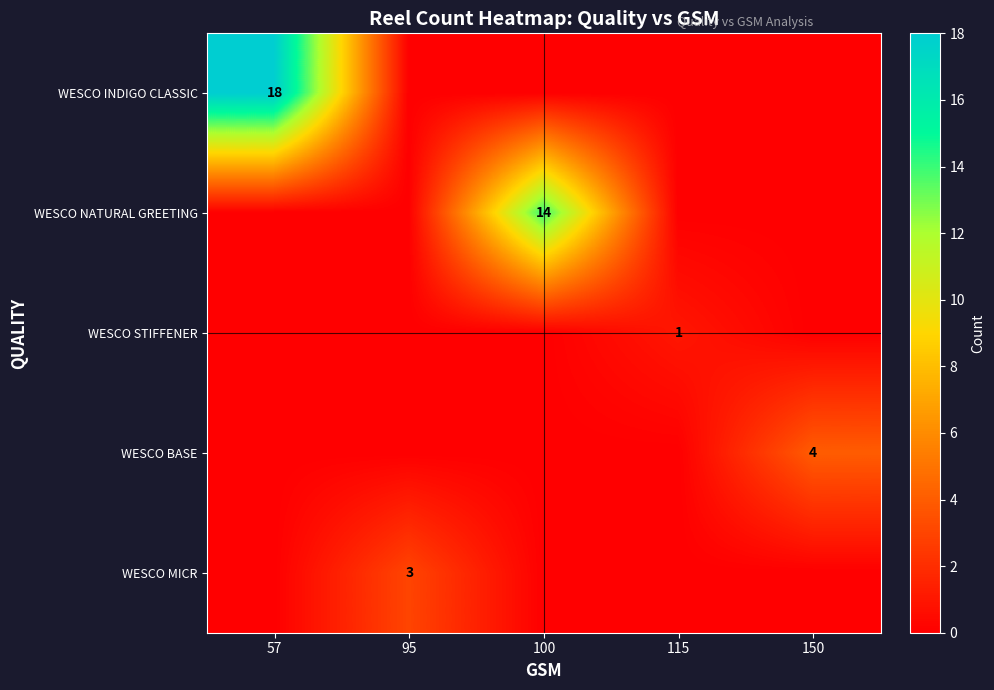

At 100, list the series in order from smallest to largest.

WESCO INDIGO CLASSIC, WESCO STIFFENER, WESCO BASE, WESCO MICR, WESCO NATURAL GREETING